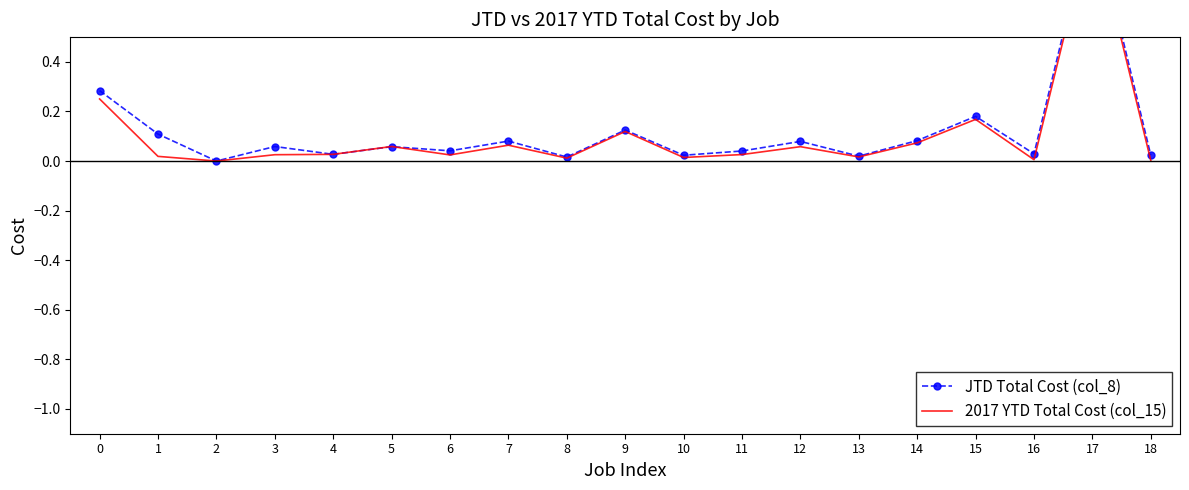

Reading left to right, transcribe all the data shown in this chart.

JTD Total Cost (col_8): 0.3	0.1	0.0	0.1	0.0	0.1	0.0	0.1	0.0	0.1	0.0	0.0	0.1	0.0	0.1	0.2	0.0	1.0	0.0
2017 YTD Total Cost (col_15): 0.3	0.0	0.0	0.0	0.0	0.1	0.0	0.1	0.0	0.1	0.0	0.0	0.1	0.0	0.1	0.2	0.0	1.0	0.0